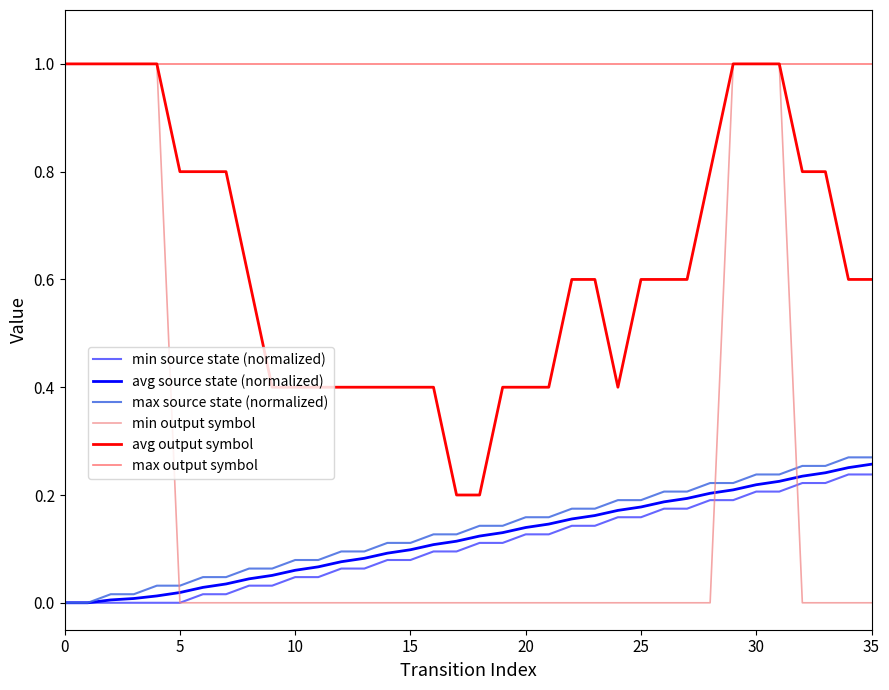

At how many categories does at least one series exceed 0?

36